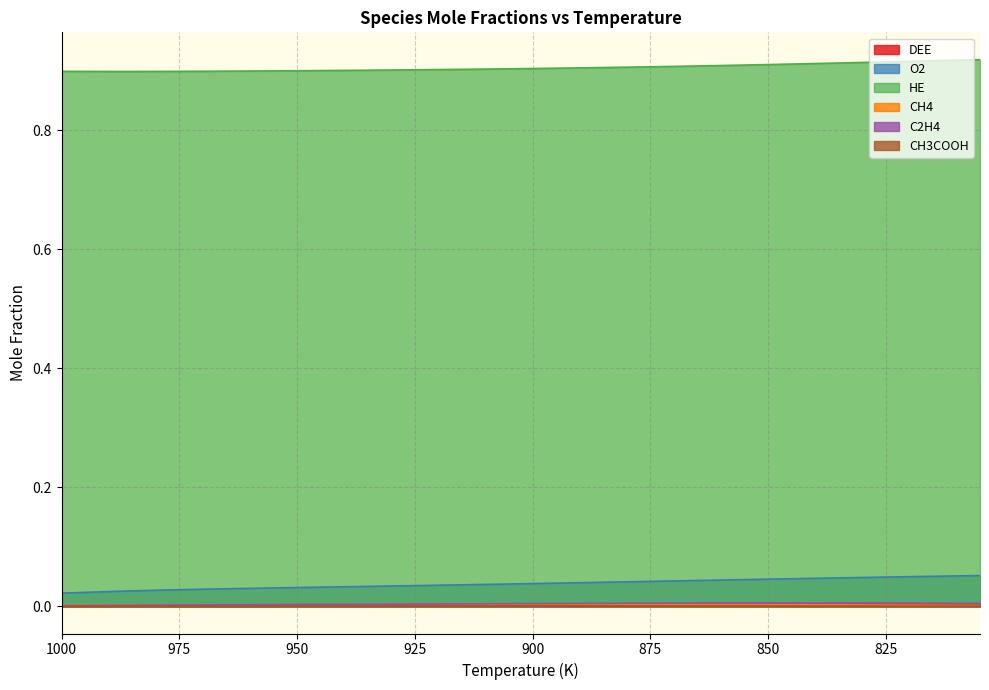

Which has a higher value, 890 or 850?

850